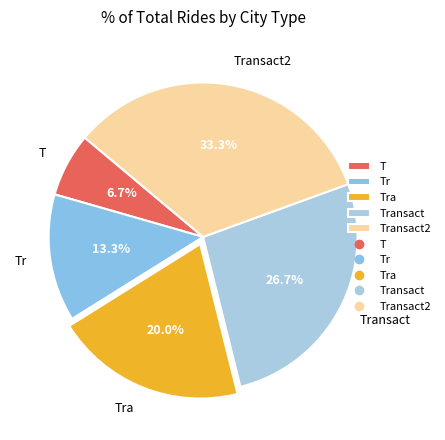

To the nearest percent, what portion does T represent?

7%